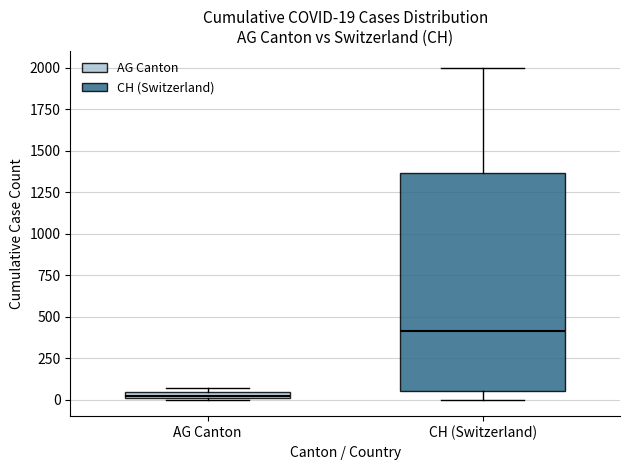

Which box has the highest median line?

CH (Switzerland)